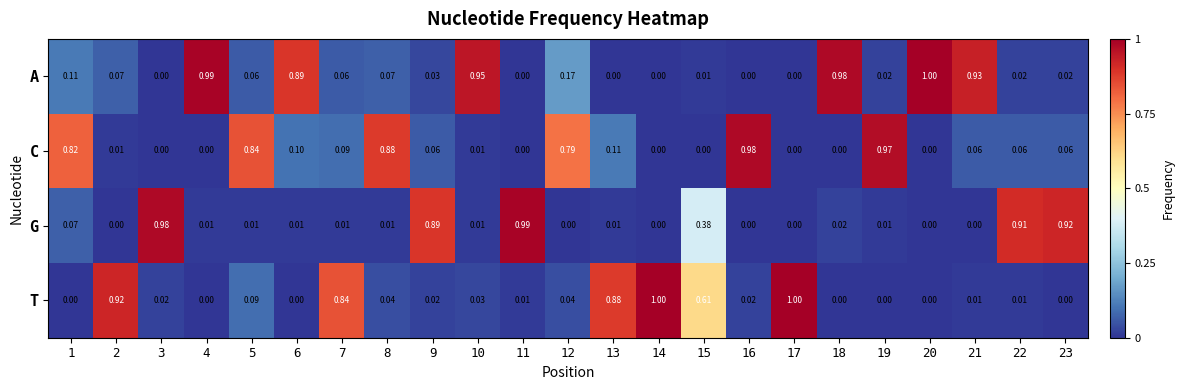

How many distinct data groups are displayed?

4